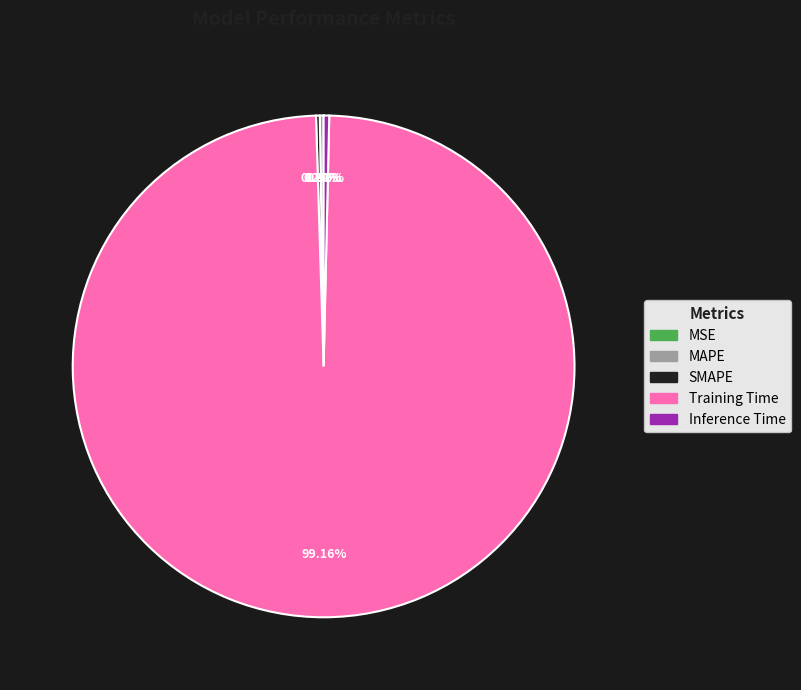

What is the largest slice in the pie chart?

Training Time